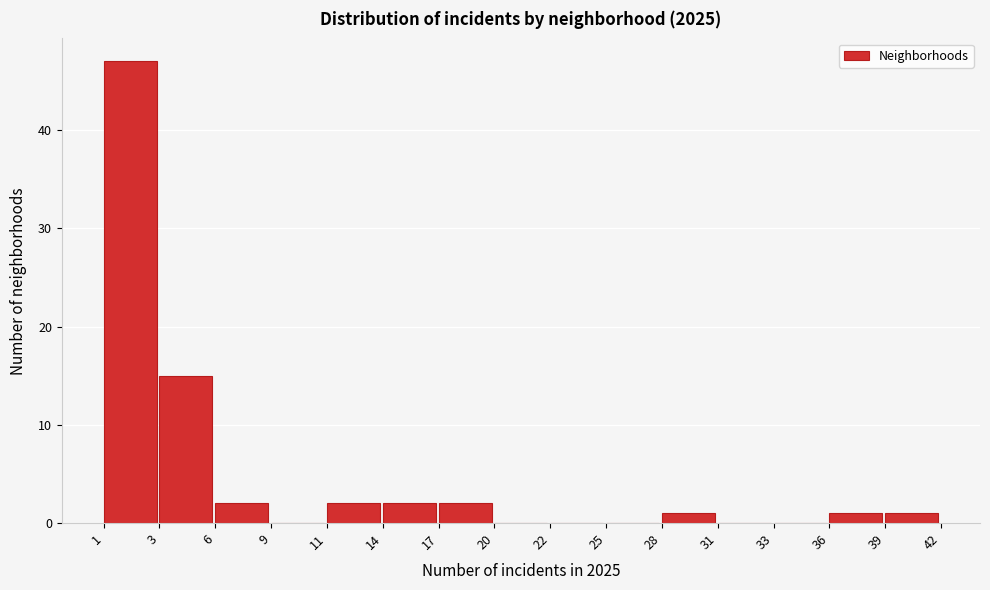

Approximately how many times larger is the value at 36 compared to 14?

0.5